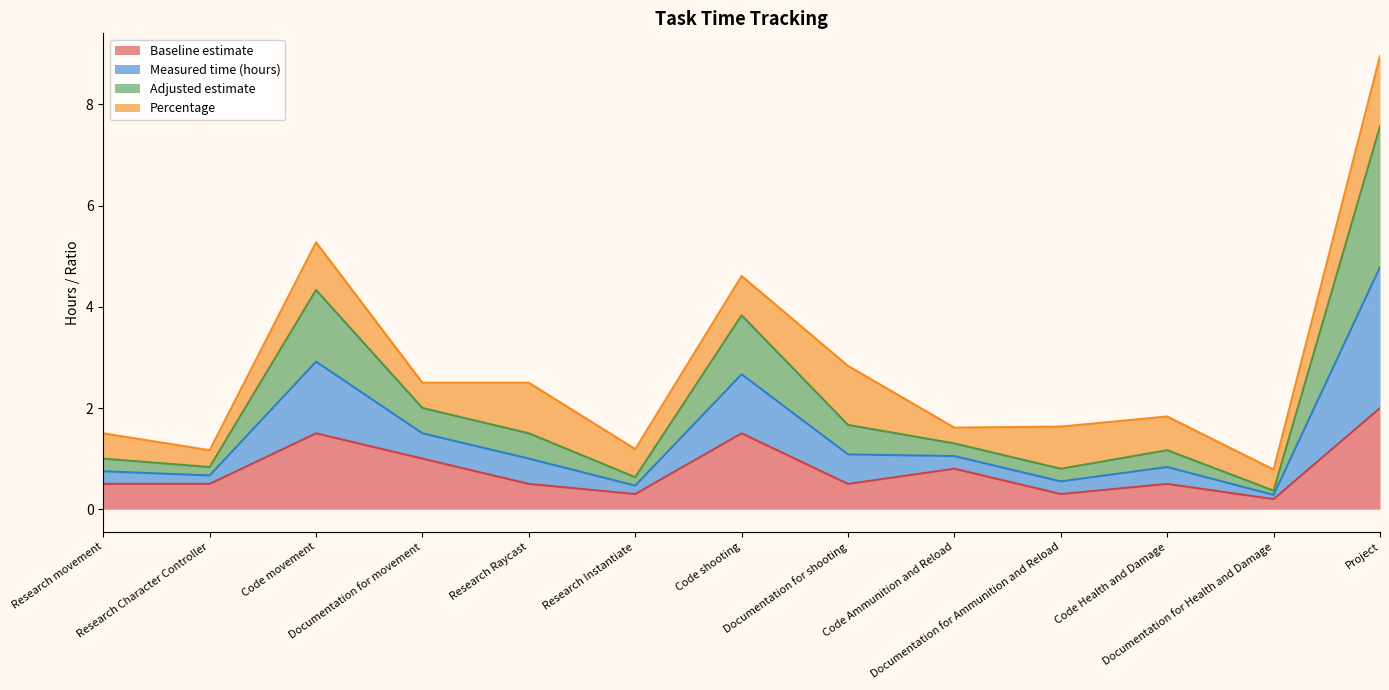

How many lines are shown in the chart?

4